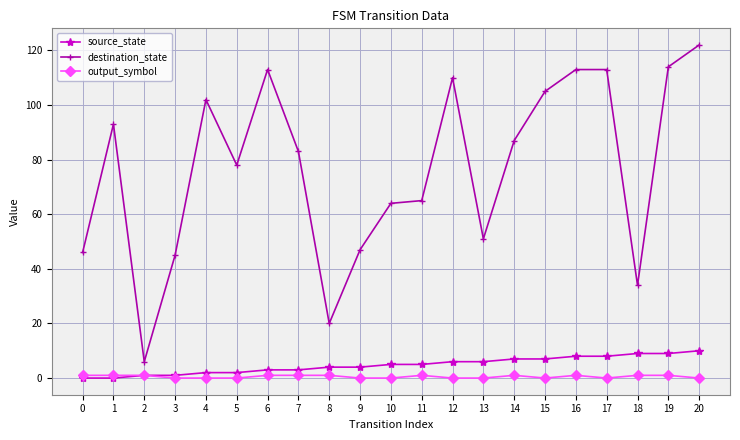

Which series has the largest total across all categories?

destination_state